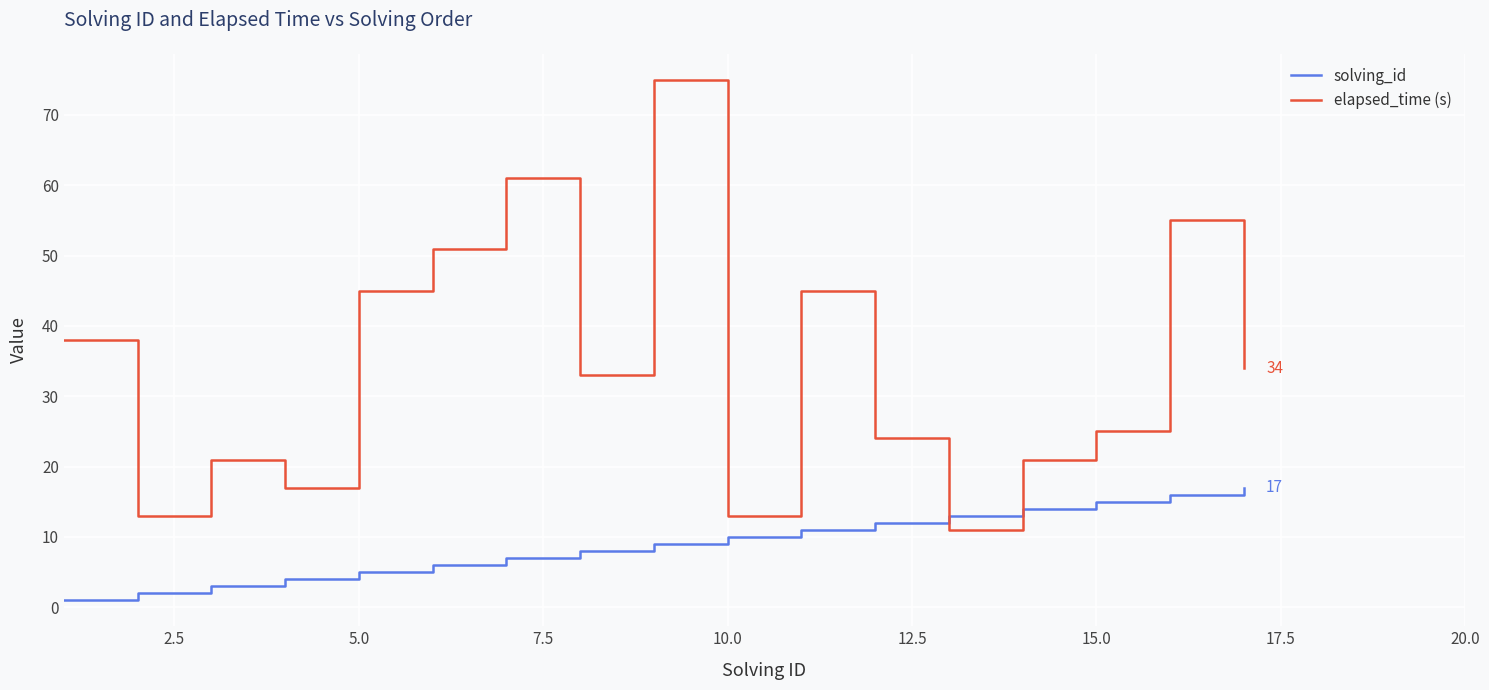

Rank the series by their maximum value, from highest to lowest.

elapsed_time (s), solving_id